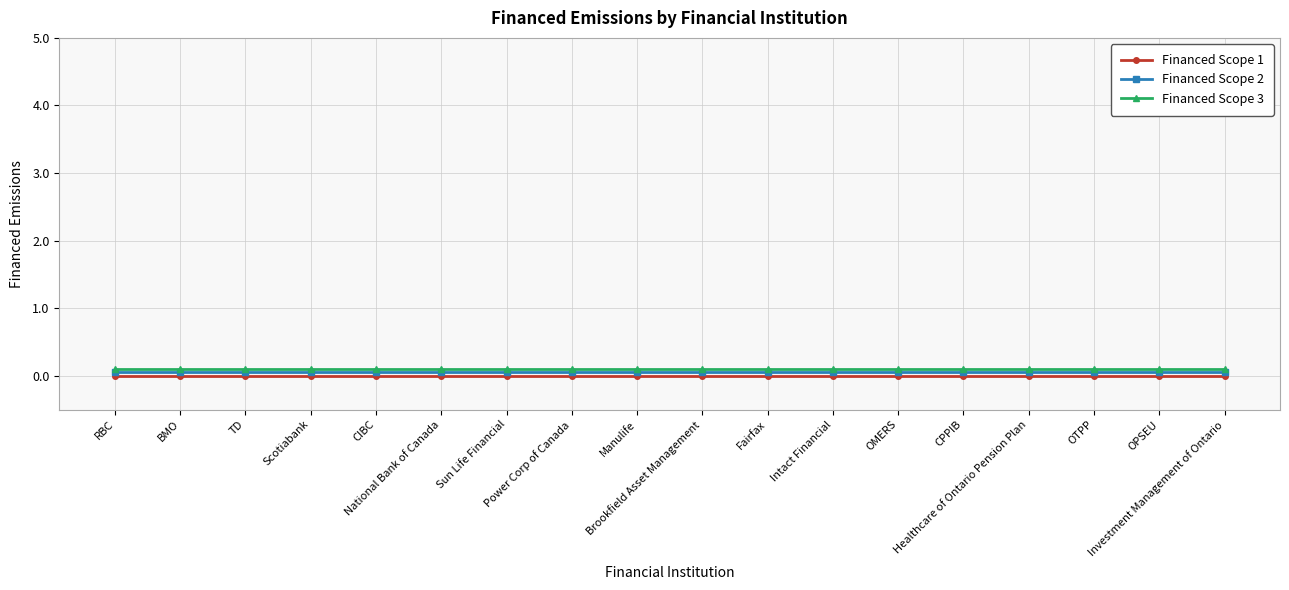

True or false: Financed Scope 3 and Financed Scope 1 cross at least once.

False